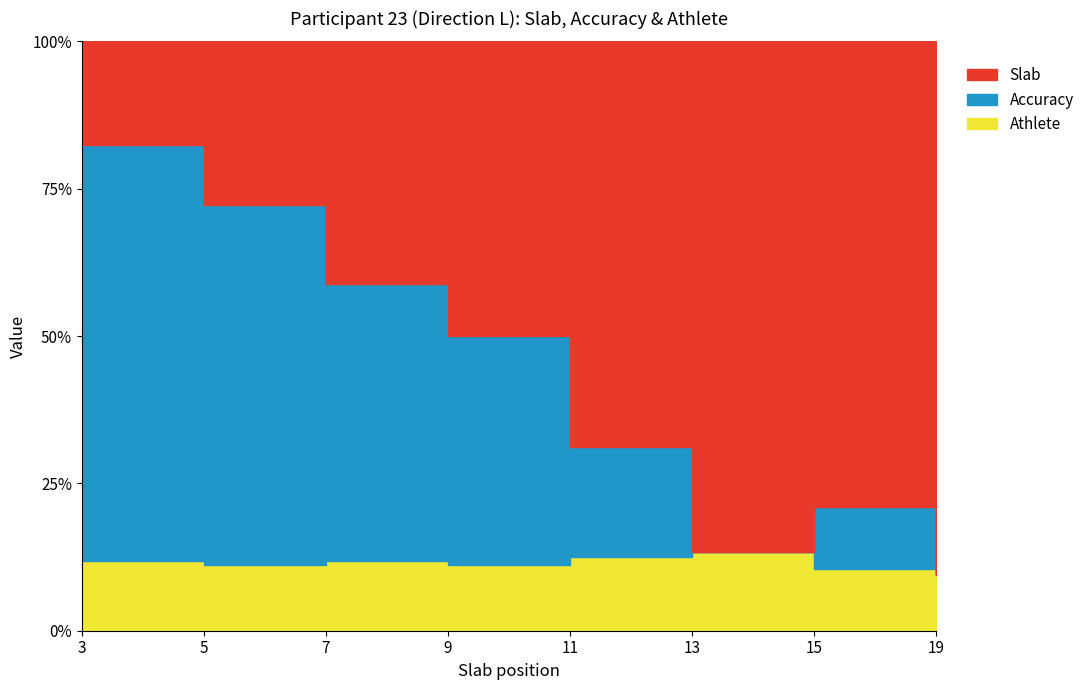

How many lines are shown in the chart?

3